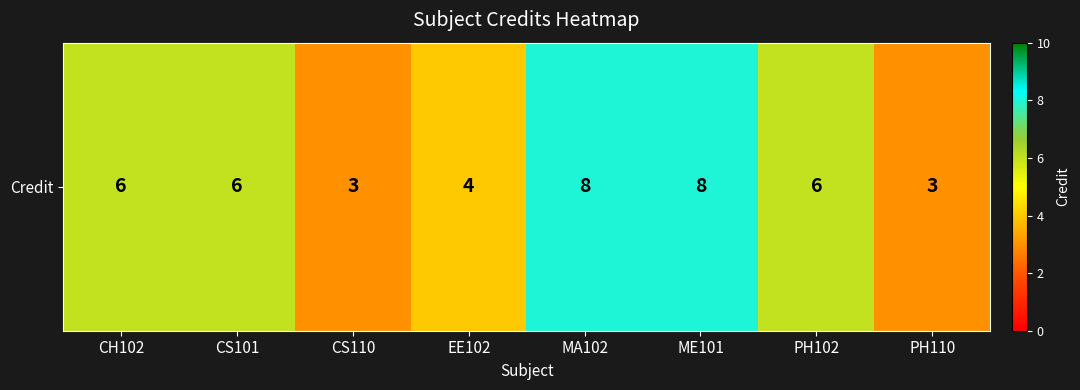

The value at PH102 is 6. True or false?

True